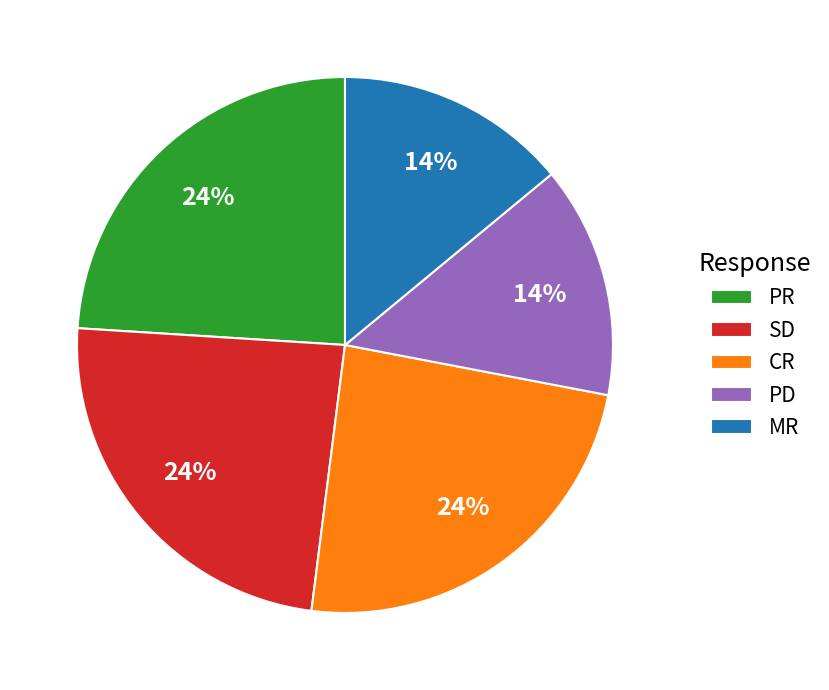

To the nearest percent, what is the average slice percentage?

20%